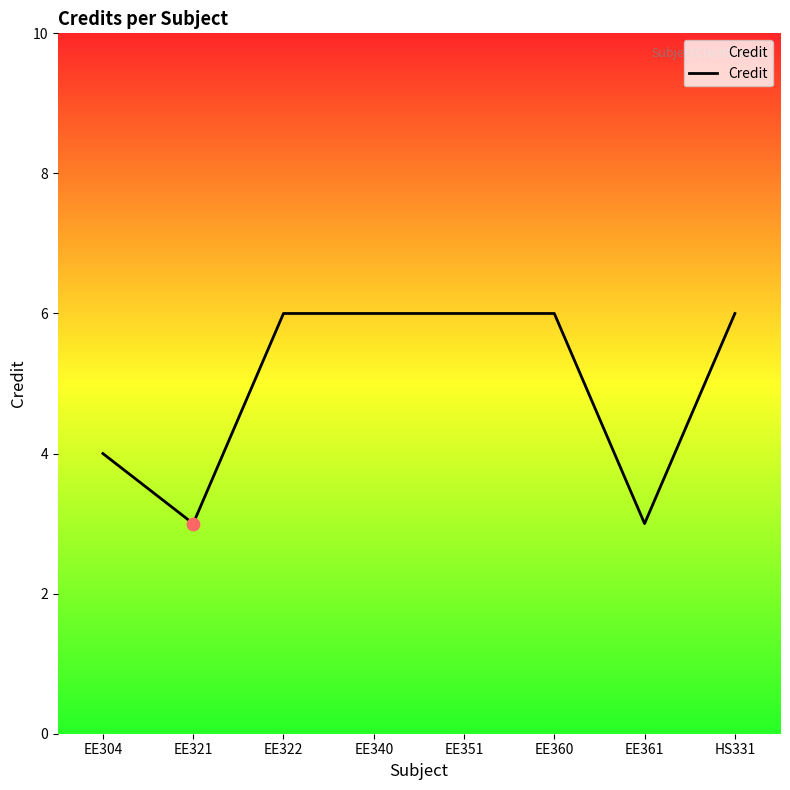

What is the change in value from EE304 to HS331?

+2